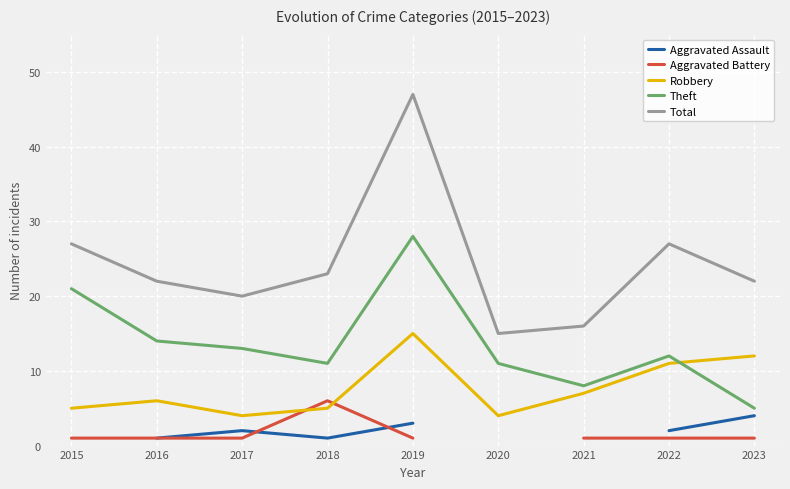

The value of Total at 2019 is 47. True or false?

True